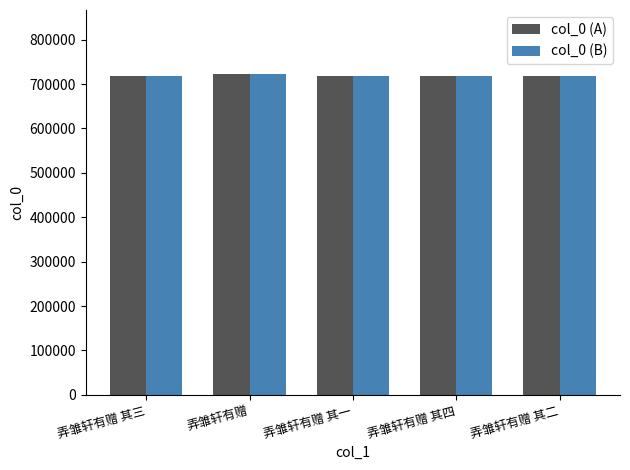

What is the sum of the col_0 (B) values at 弄雏轩有赠 其三 and 弄雏轩有赠?

1440857